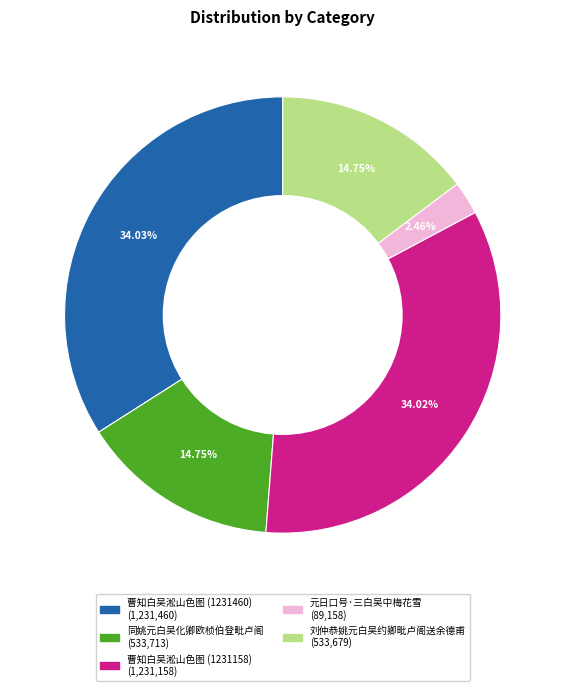

What is the ratio of the value at 刘仲恭姚元白吴约卿毗卢阁送余德甫 to the value at 曹知白吴淞山色图 (1231158)?

0.4